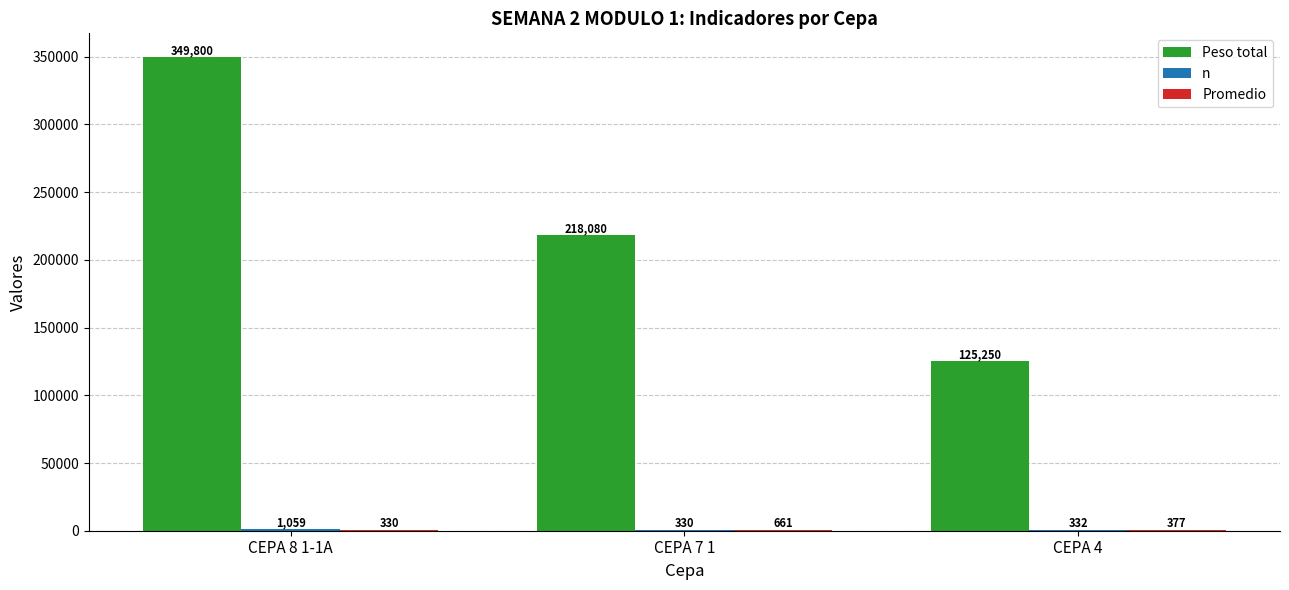

True or false: Peso total has a value of 113678.0 at CEPA 7 1.

False